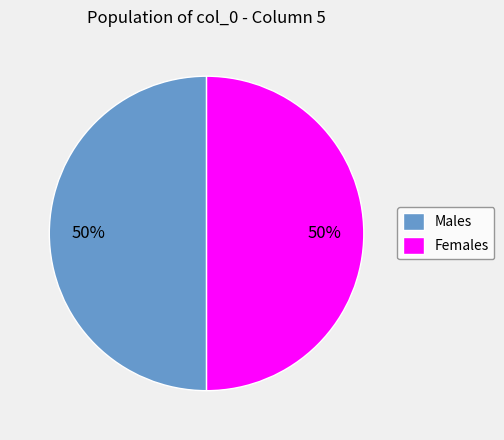

What percentage is the Females slice, to the nearest percent?

50%